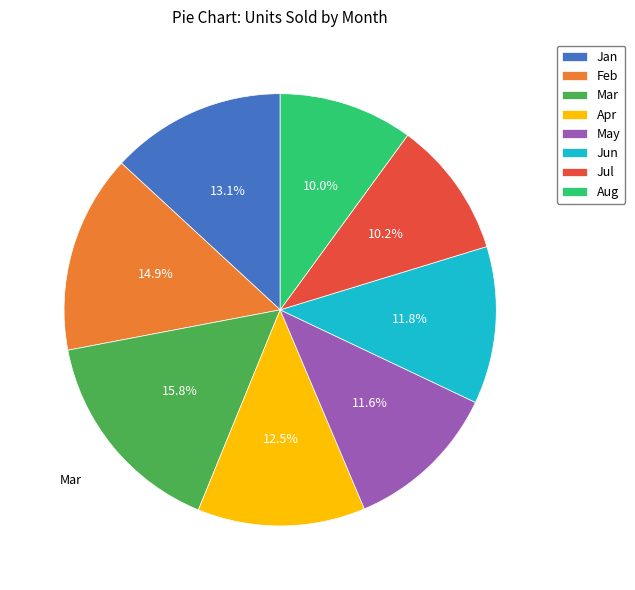

Which slice is the largest?

Mar